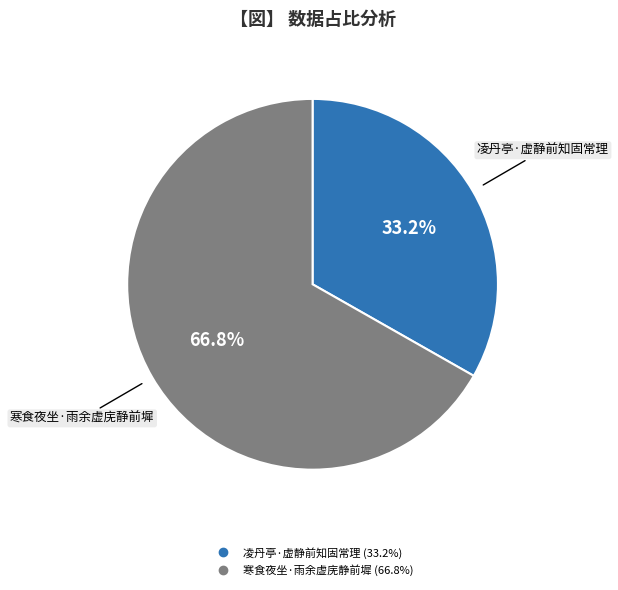

What portion of the pie excludes 寒食夜坐·雨余虚庑静前墀?

33.2%